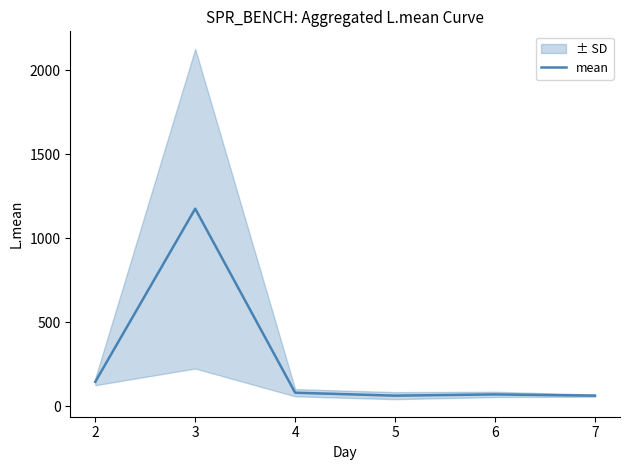

What is the minimum value for mean?

62.4